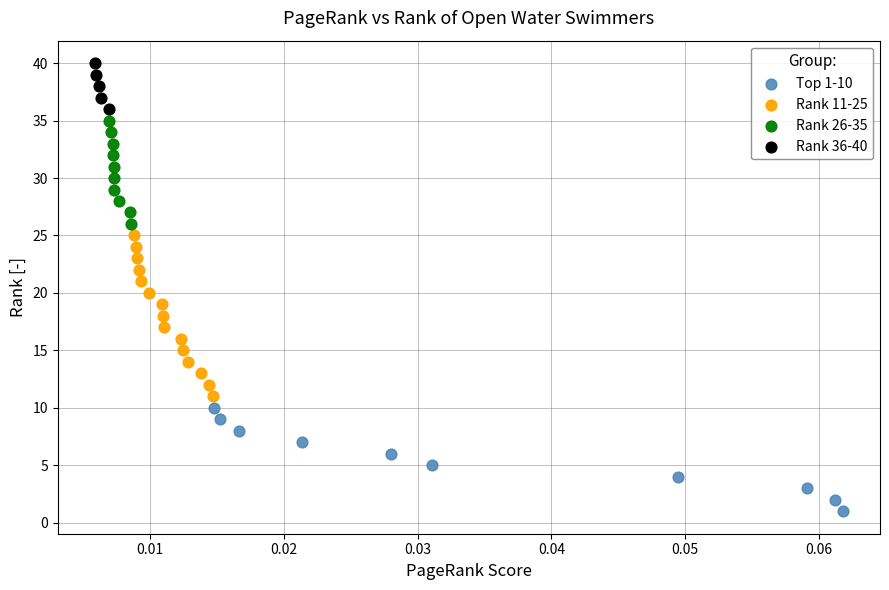

Which series has the widest spread of Y values?

Rank 11-25